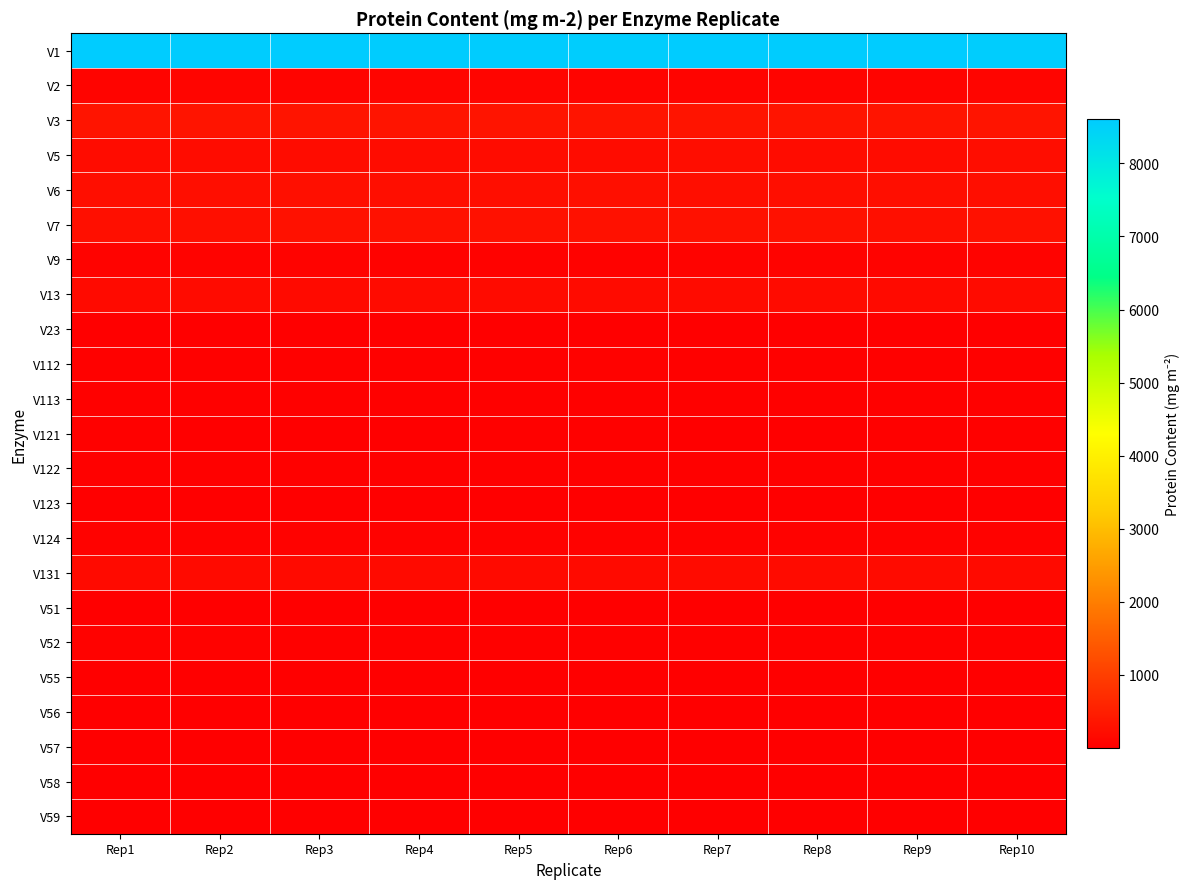

What is the total value across all series at Rep9?

10370.0